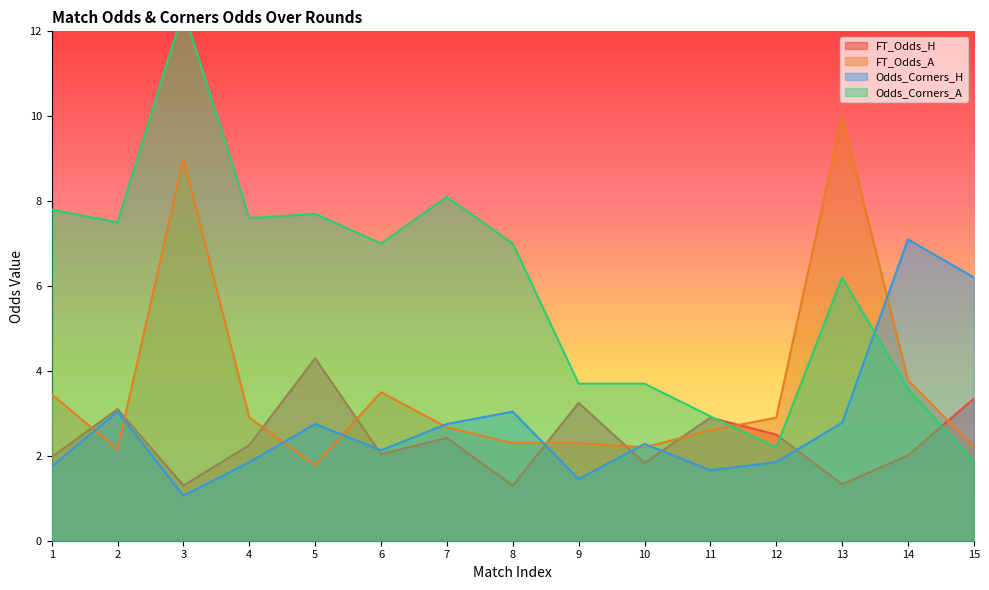

What are all the series names shown in the legend?

FT_Odds_H, FT_Odds_A, Odds_Corners_H, Odds_Corners_A